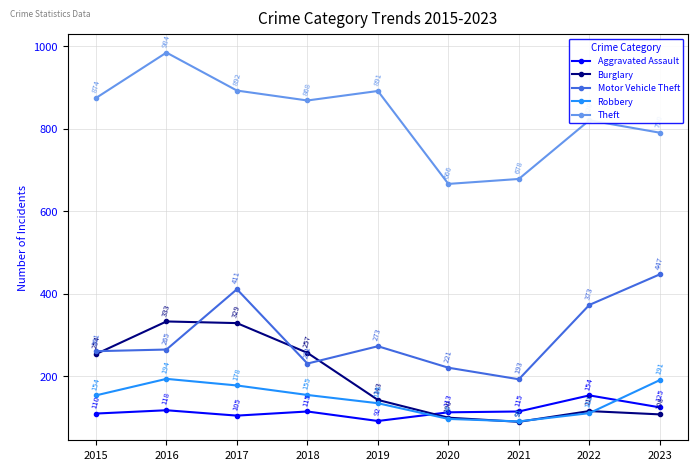

At 2021, list the series in order from smallest to largest.

Burglary, Robbery, Aggravated Assault, Motor Vehicle Theft, Theft